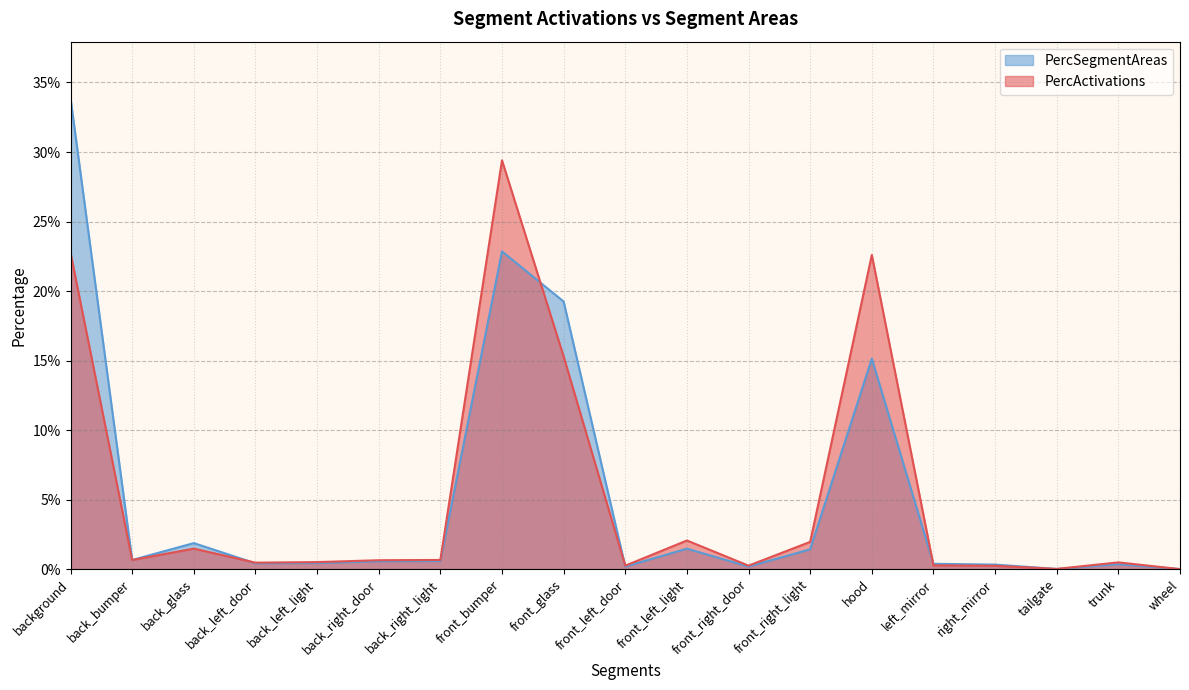

What is the difference between the second highest and minimum values in the PercSegmentAreas series?

0.2